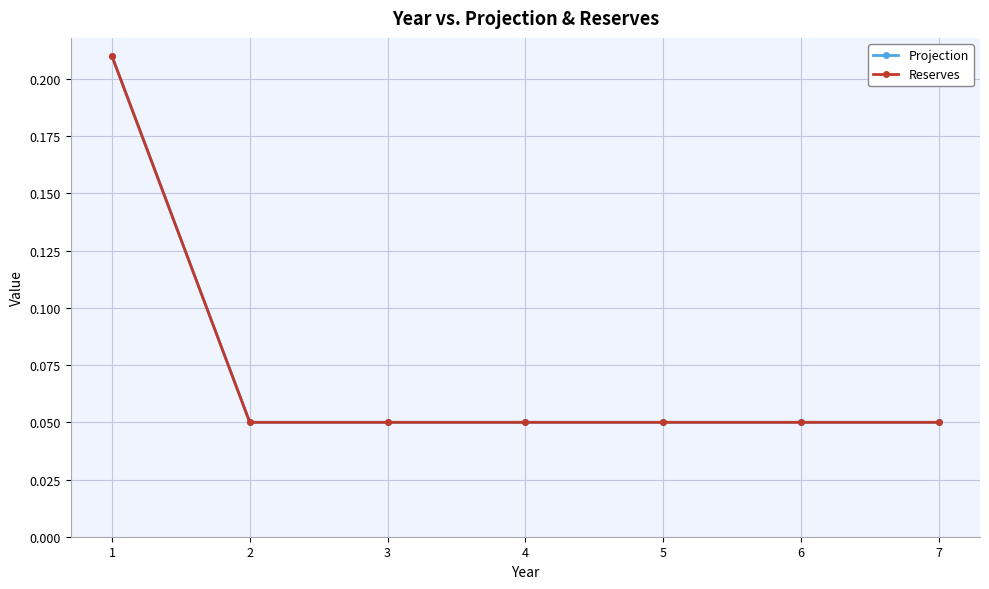

Which category has the lowest value in the Reserves series?

2